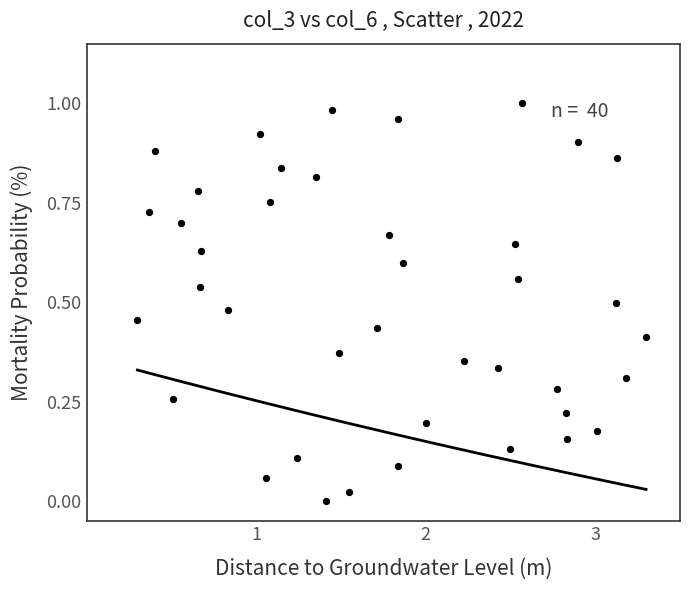

What is the range of X values (max minus min)?

3.0